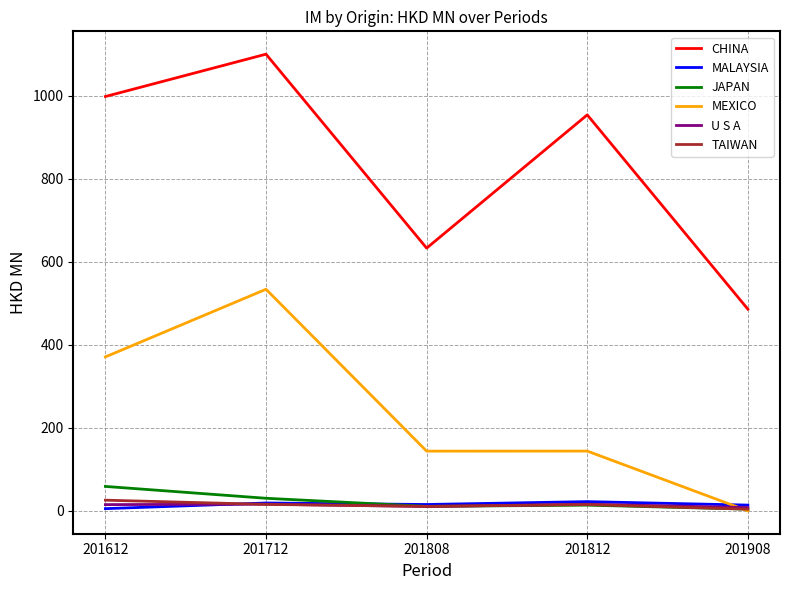

At which category does CHINA reach its first local peak?

201712